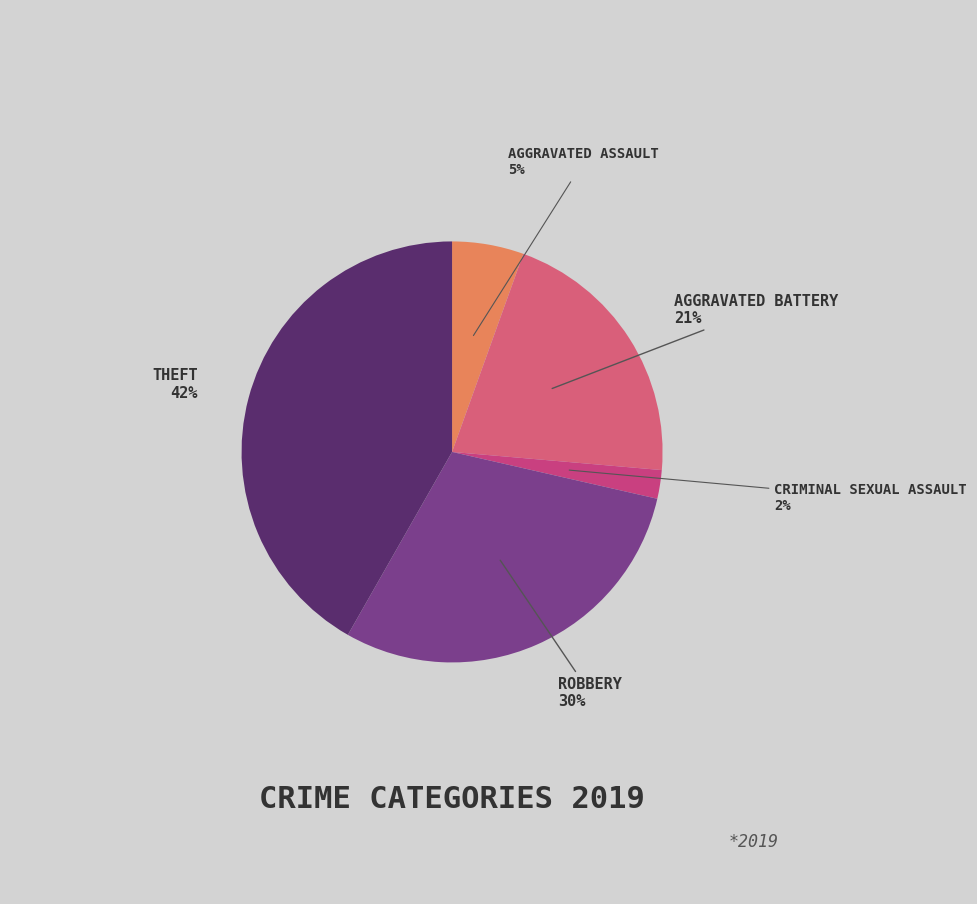

Rank the categories by value from highest to lowest.

Theft, Robbery, Aggravated Battery, Aggravated Assault, Criminal Sexual Assault